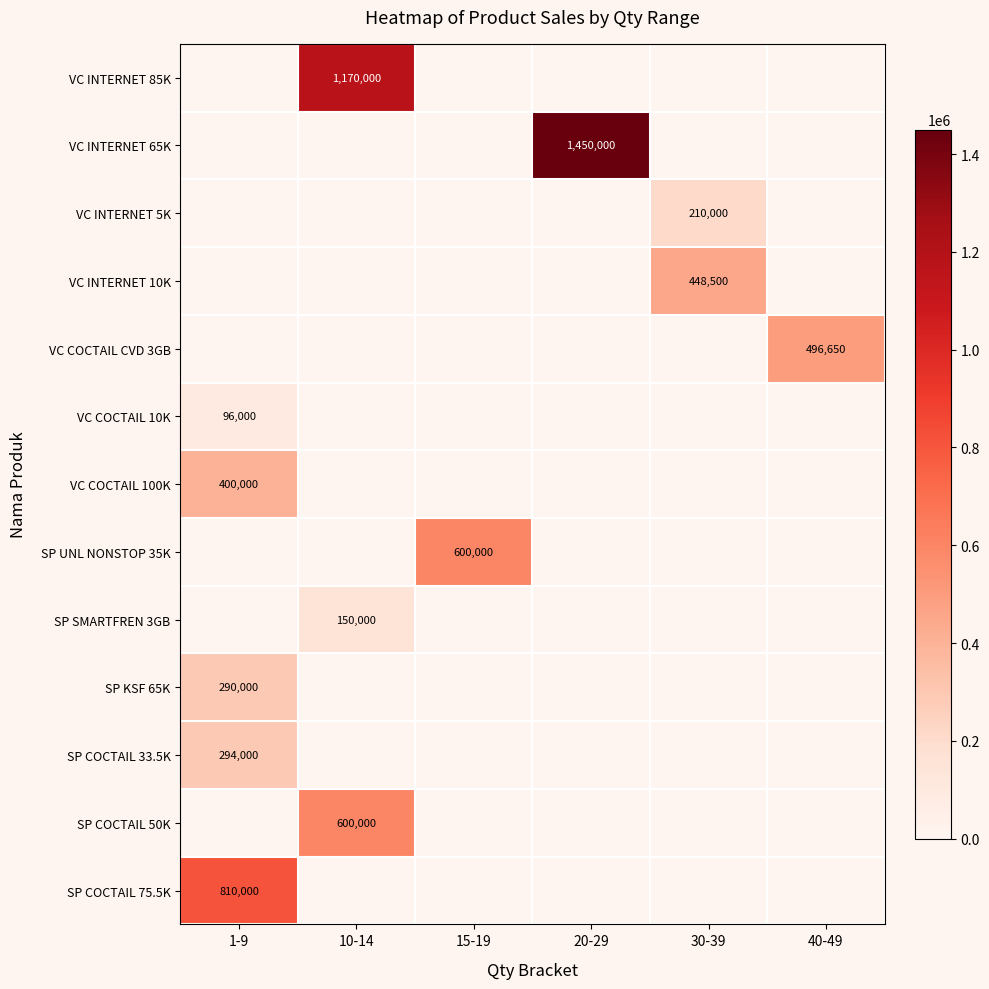

Is it true that VC INTERNET 85K equals 2029274 at 10-14?

False